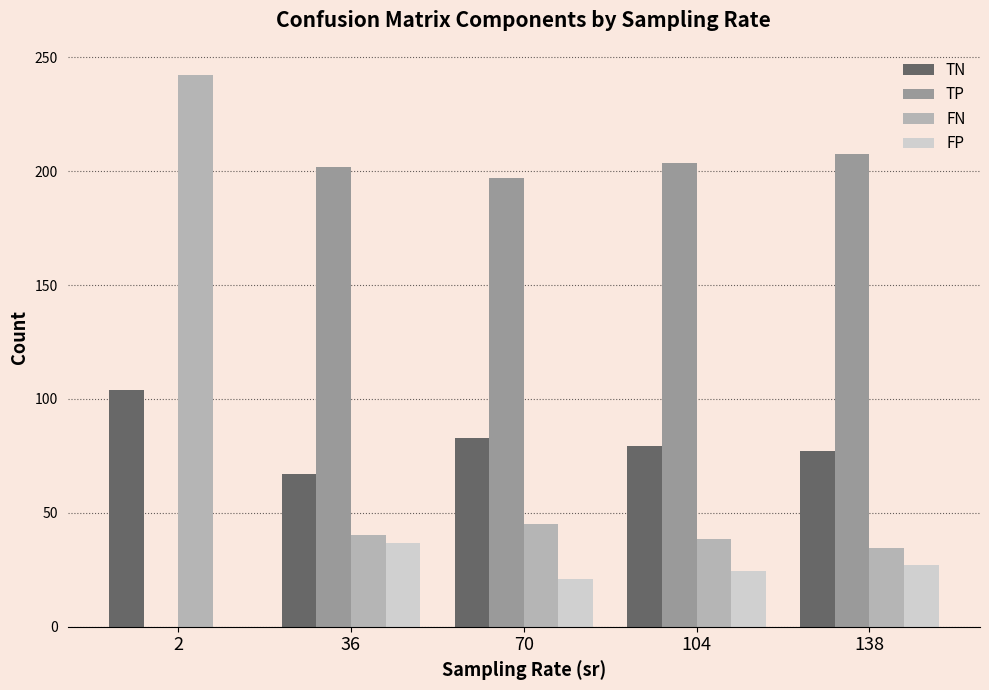

Is the value of FN at 138 greater than the value of FP at 70?

Yes